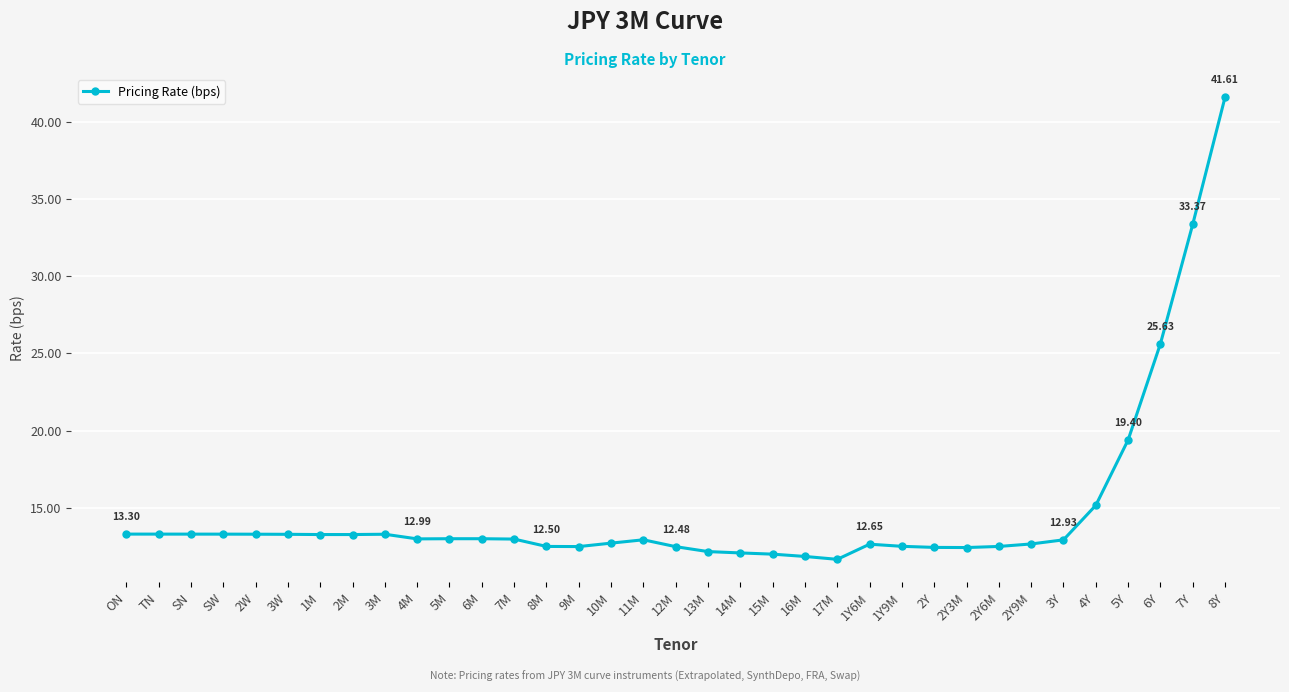

What is the label of the 16th point from the right?

14M